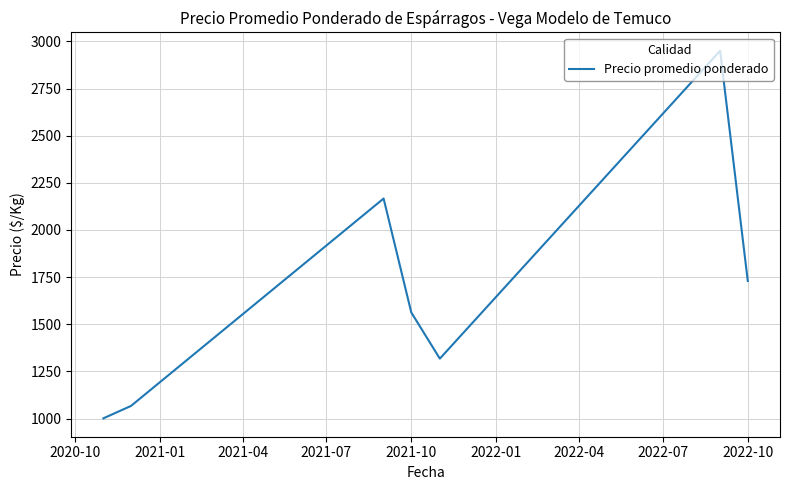

What is the minimum value shown in the chart?

1001.1